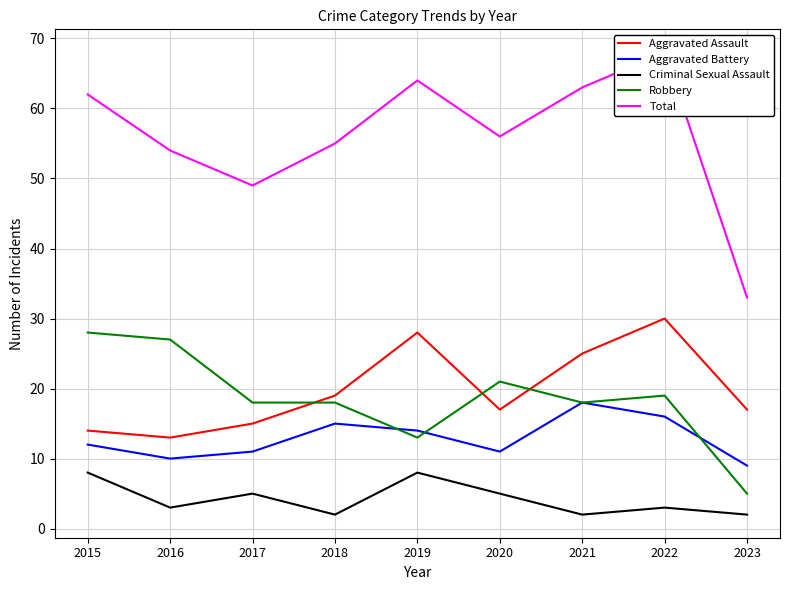

How many lines are shown in the chart?

5